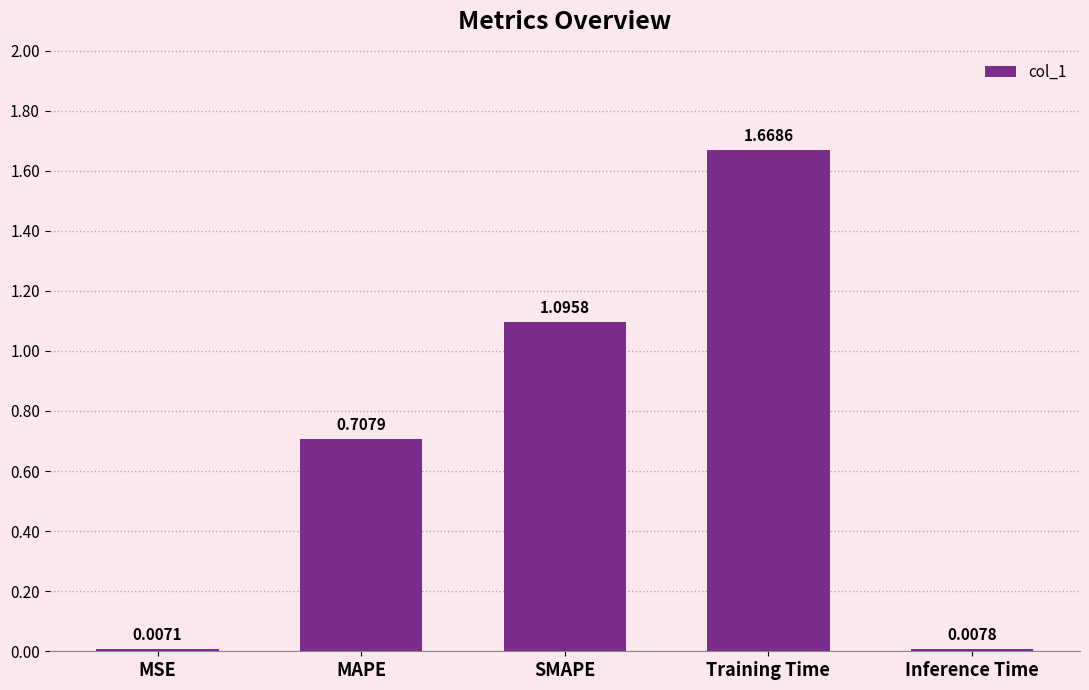

Where is the data nearest to the value 0?

MSE